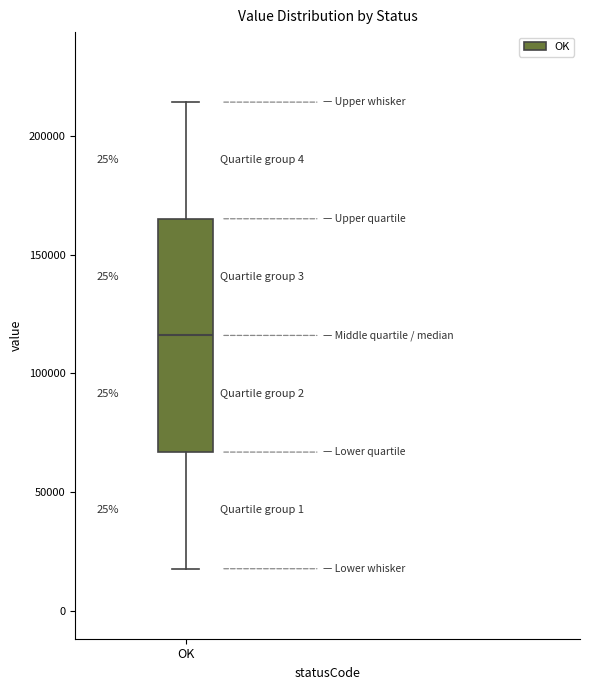

Where does the median line of the box for OK sit on the y-axis? The values are not printed on the chart, so give them approximately, as read against the axis.

115000